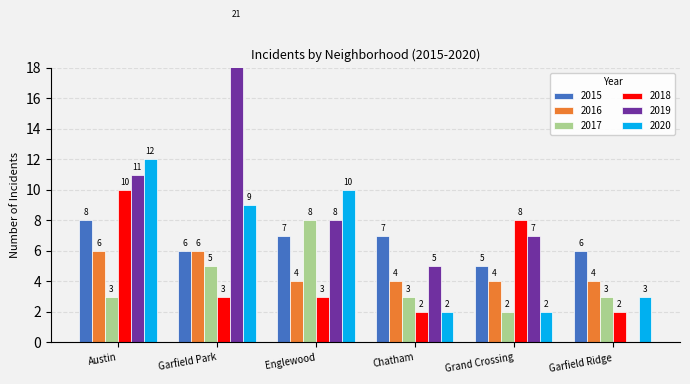

Rank the categories by 2016 value from lowest to highest.

Englewood, Chatham, Grand Crossing, Garfield Ridge, Austin, Garfield Park